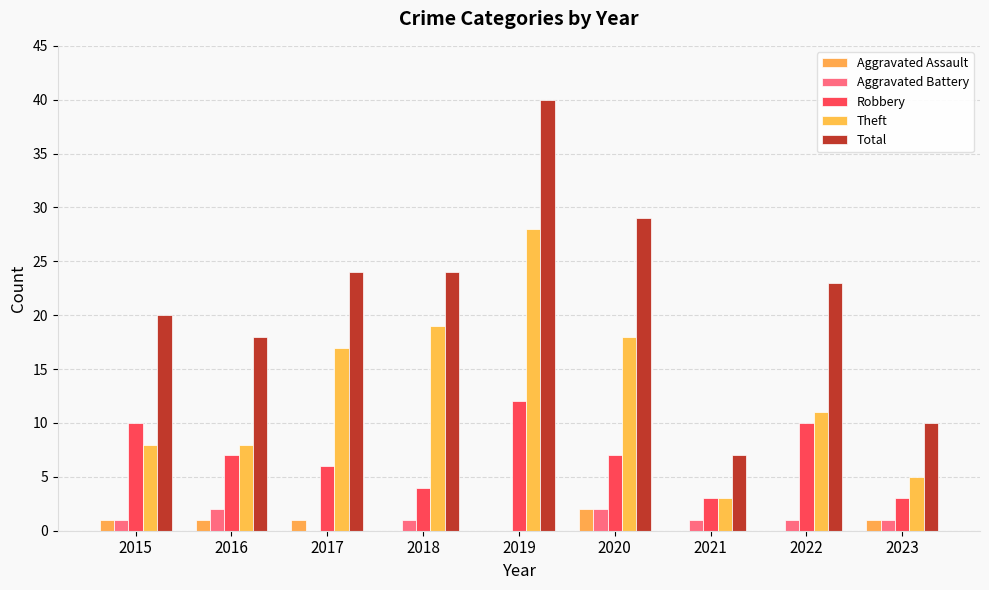

Reading right to left, transcribe all the data shown in this chart.

Aggravated Assault: 1	0	0	2	0	0	1	1	1
Aggravated Battery: 1	1	1	2	0	1	0	2	1
Robbery: 3	10	3	7	12	4	6	7	10
Theft: 5	11	3	18	28	19	17	8	8
Total: 10	23	7	29	40	24	24	18	20